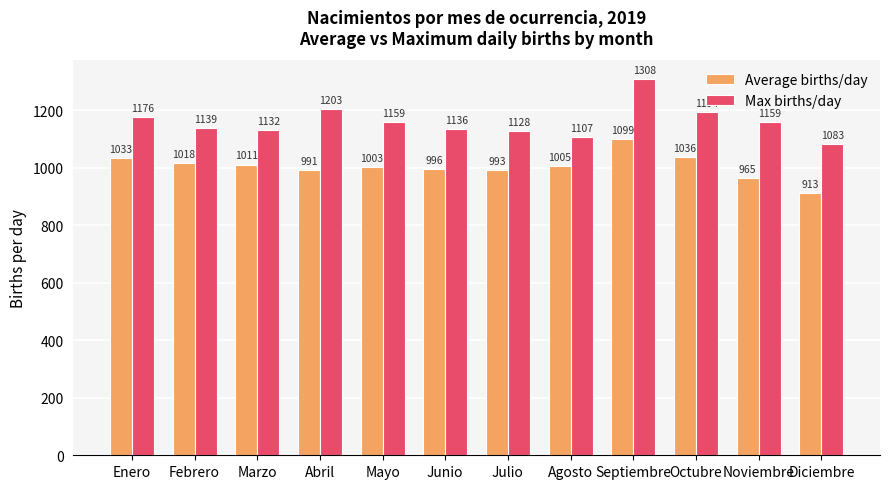

What is the lowest value of the Max births/day series?

1083.0